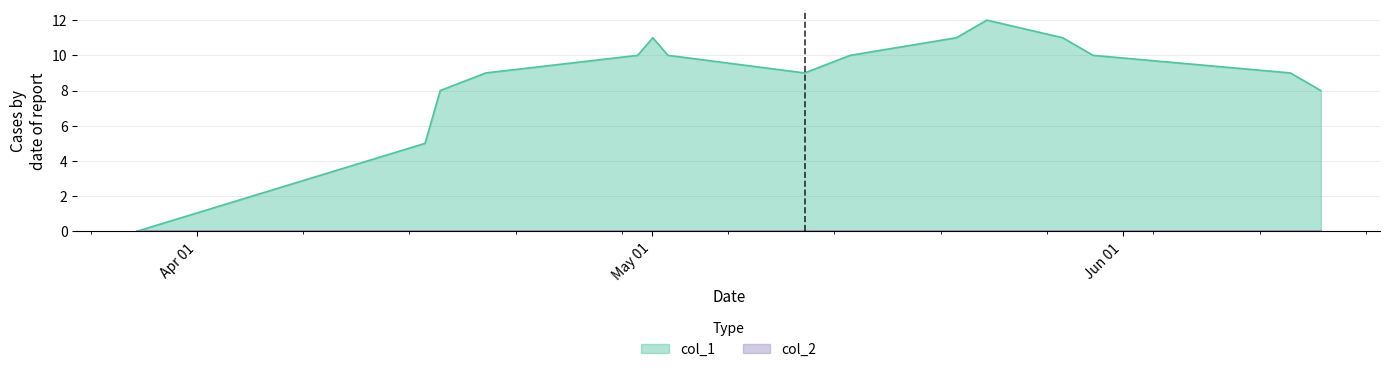

What is the highest value of the col_1 series?

12